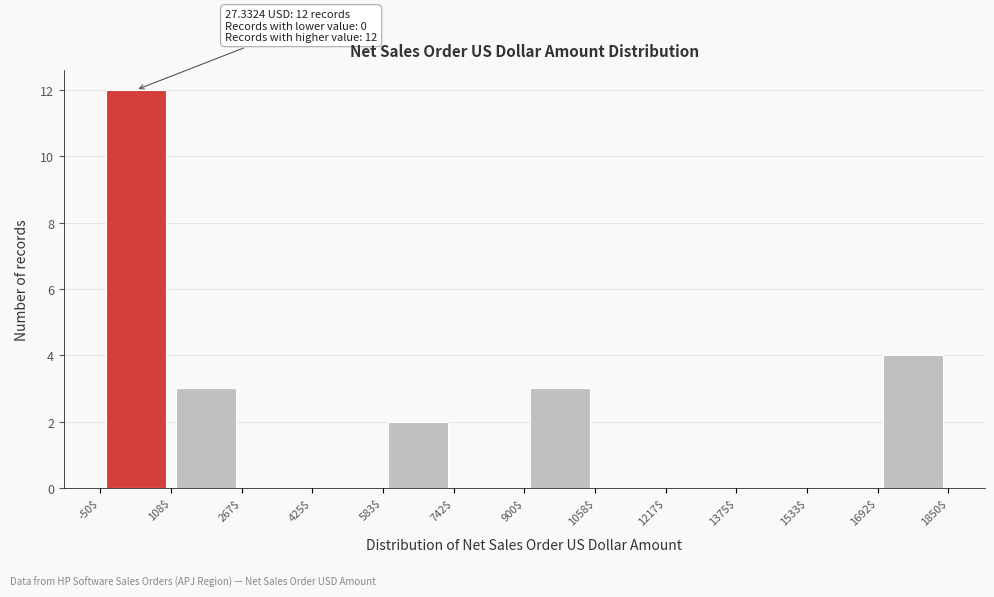

Over which range of the x-axis is the bar tallest?

-50$ to 108$